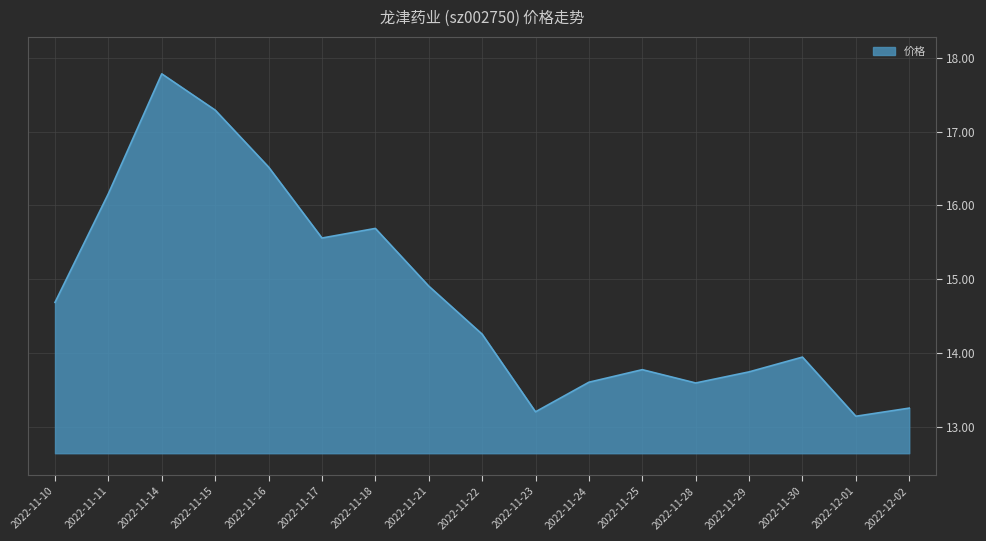

Between 2022-12-02 and 2022-11-18, which is larger?

2022-11-18